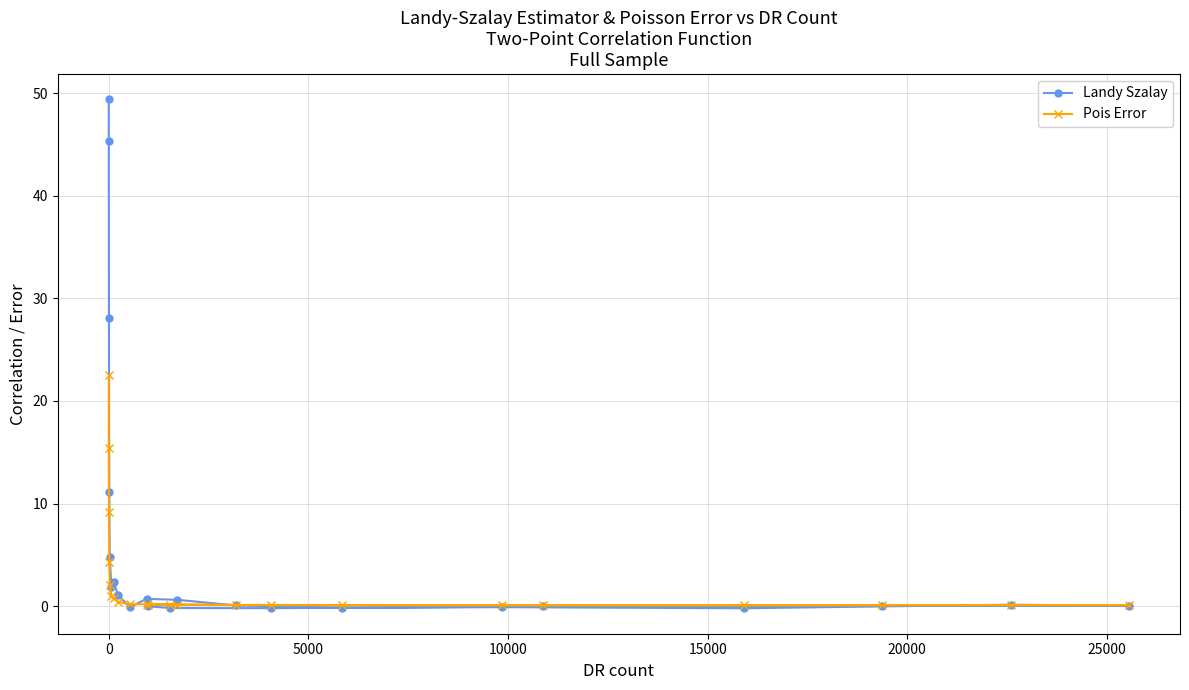

Is it true that Pois Error equals 15.5 at 0?

True